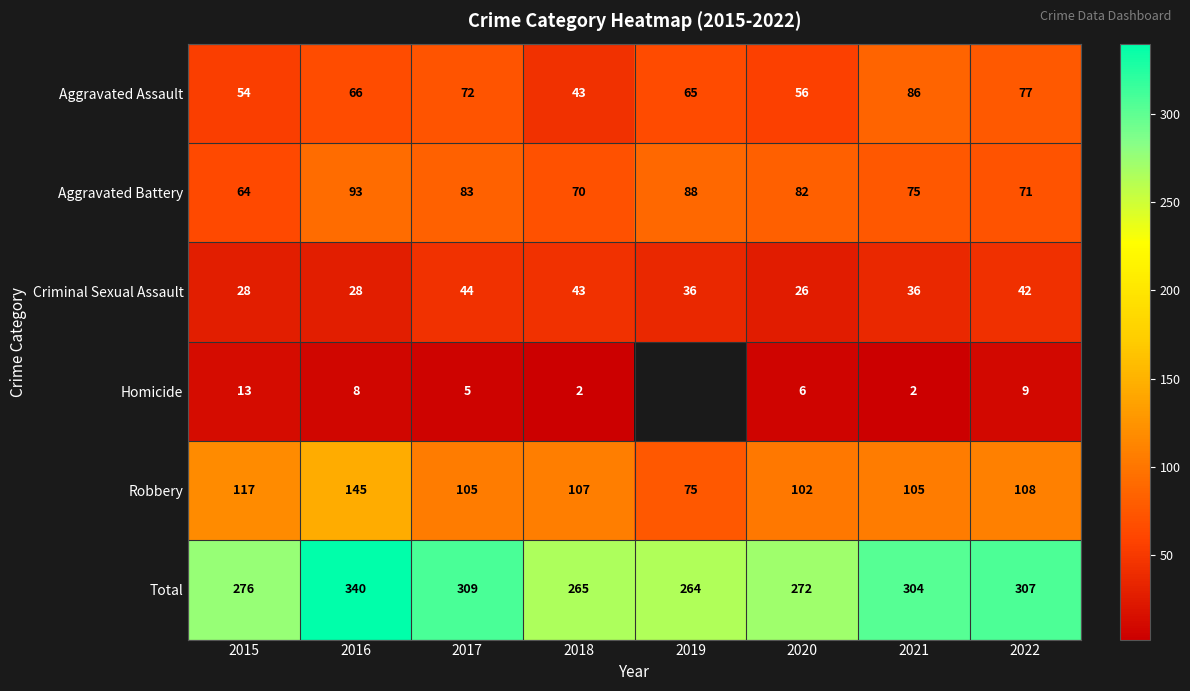

Is the value of Total at 2016 greater than the value of Aggravated Battery at 2015?

Yes